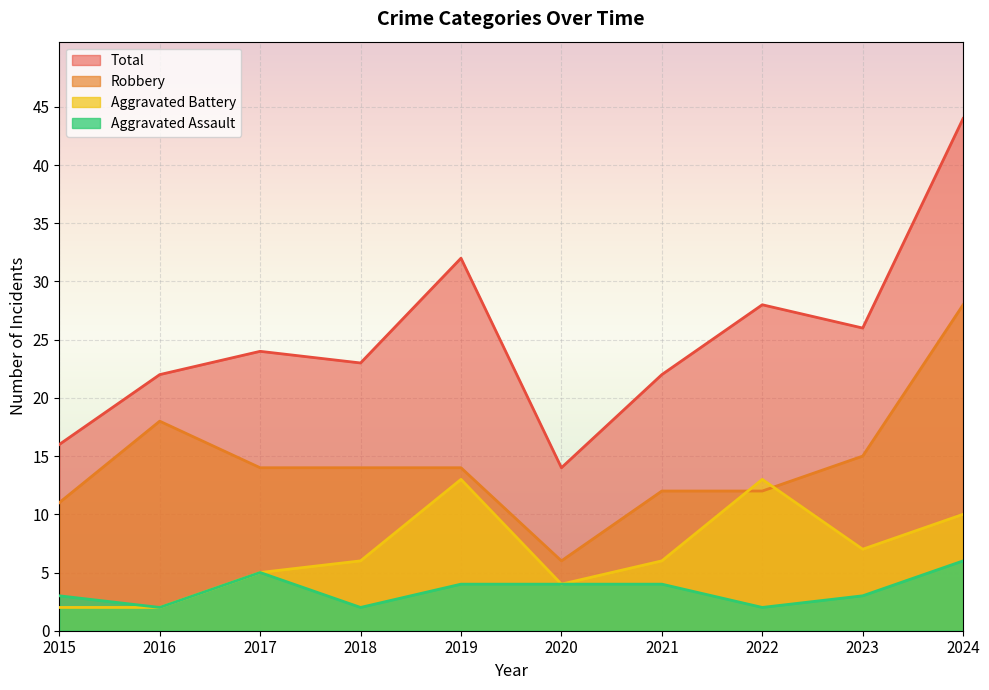

Reading left to right, extract all data points from this chart.

Aggravated Assault: 2015=3	2016=2	2017=5	2018=2	2019=4	2020=4	2021=4	2022=2	2023=3	2024=6
Aggravated Battery: 2015=2	2016=2	2017=5	2018=6	2019=13	2020=4	2021=6	2022=13	2023=7	2024=10
Robbery: 2015=11	2016=18	2017=14	2018=14	2019=14	2020=6	2021=12	2022=12	2023=15	2024=28
Total: 2015=16	2016=22	2017=24	2018=23	2019=32	2020=14	2021=22	2022=28	2023=26	2024=44